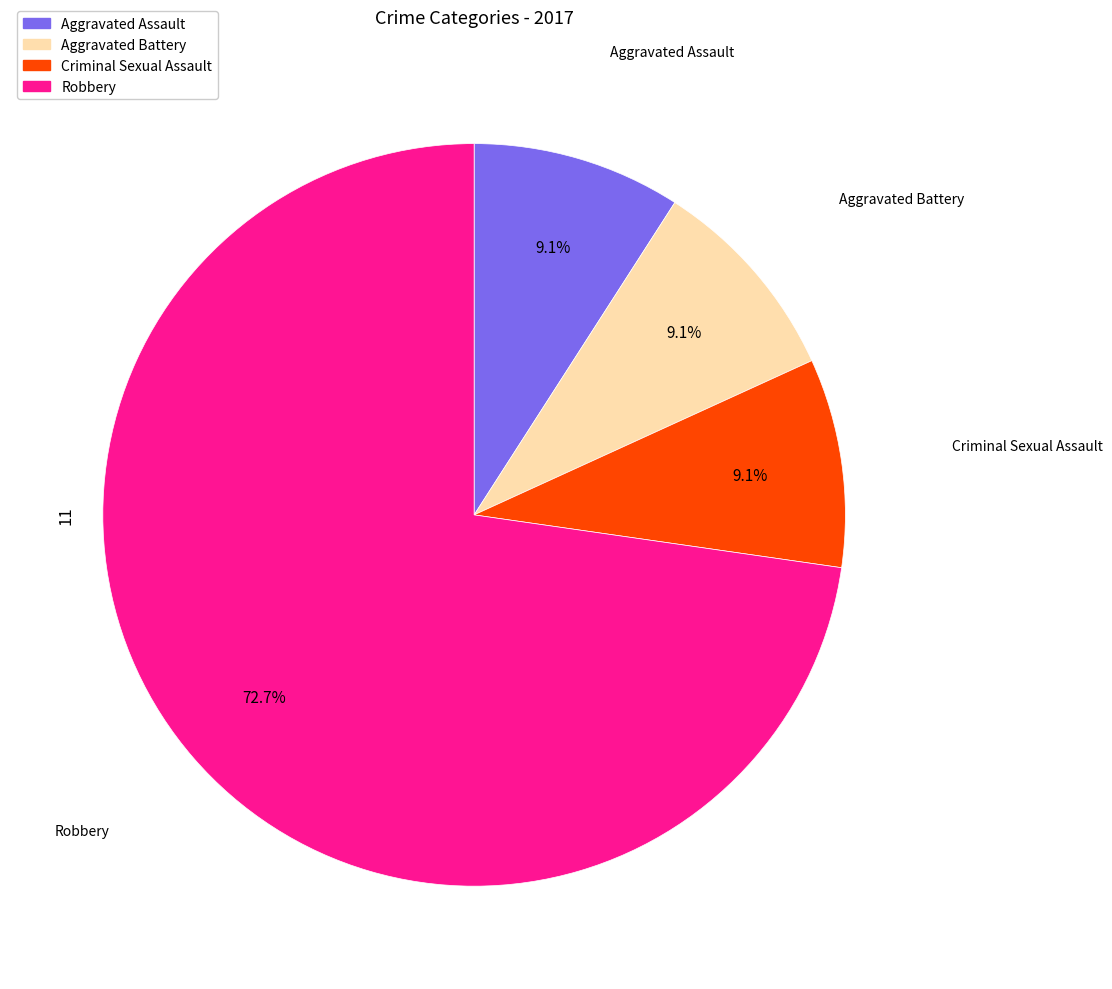

Does any single category account for the majority?

Yes